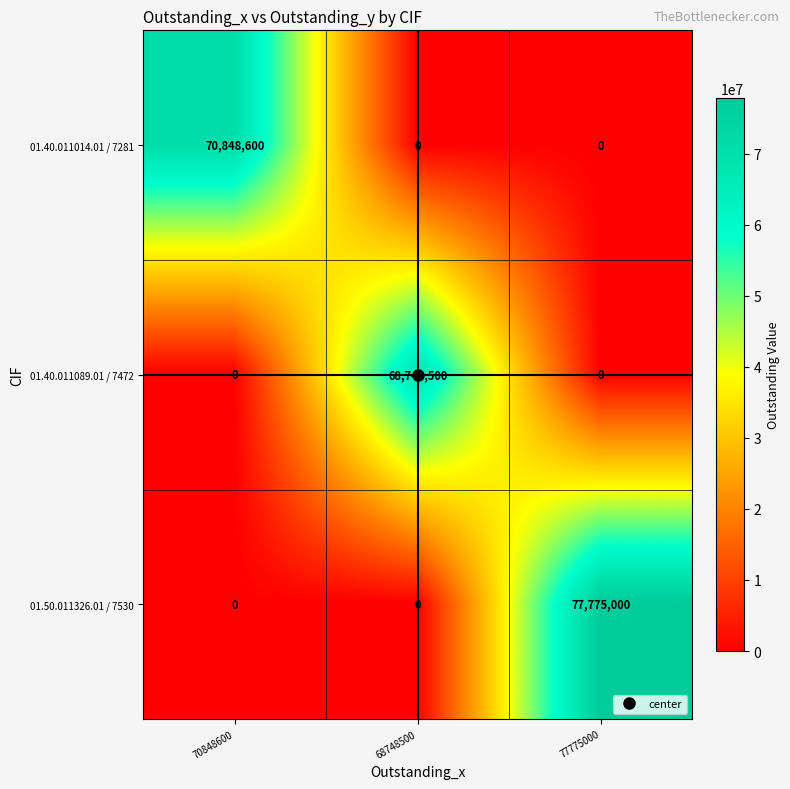

At which label does 01.40.011014.01 / 7281 reach its peak?

70848600